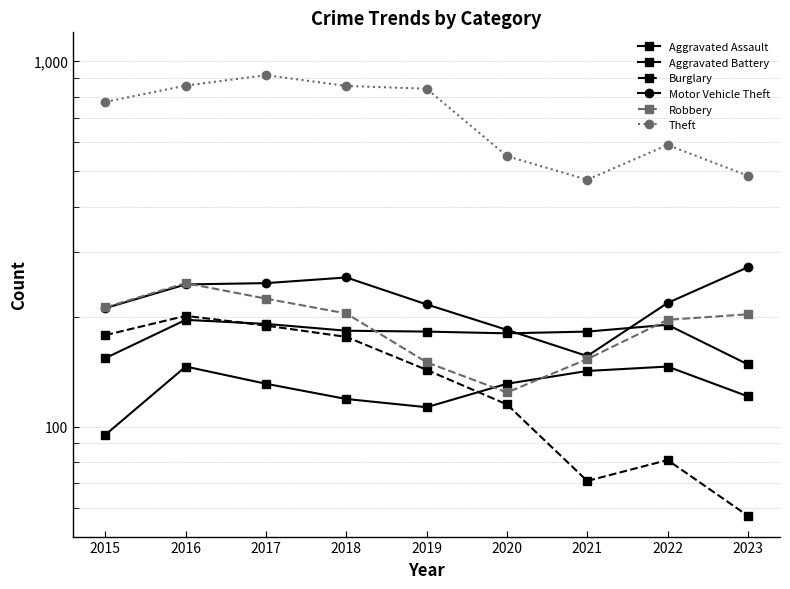

Which series changed the most between 2015 and 2019?

Theft